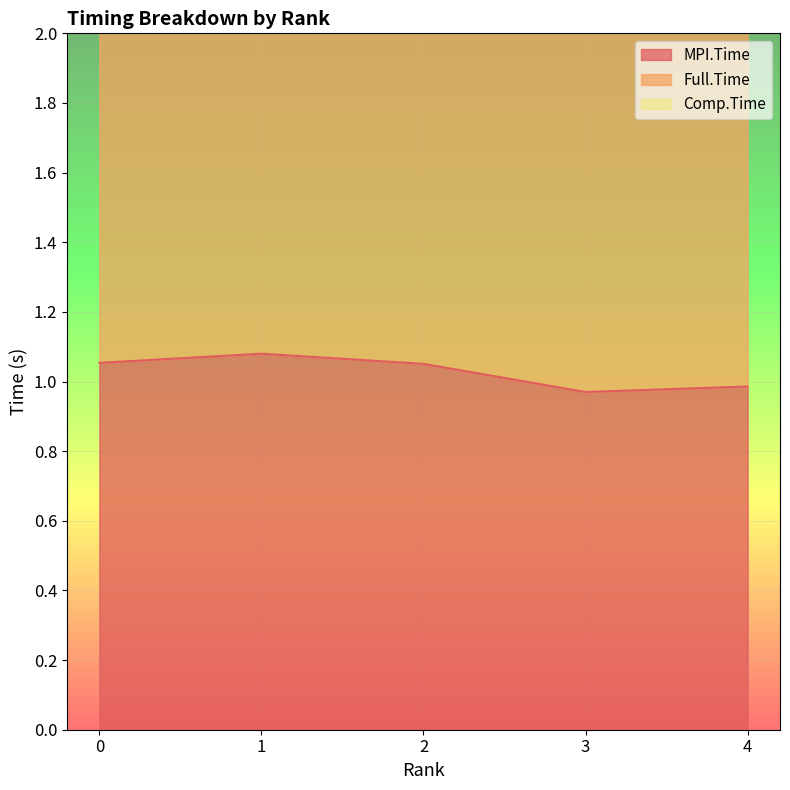

True or false: Full.Time and MPI.Time intersect in this chart.

False